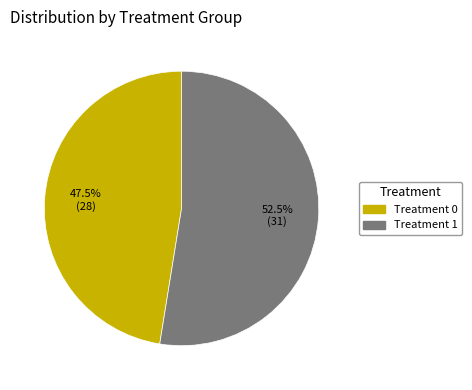

To the nearest percent, what is the average slice percentage?

50%